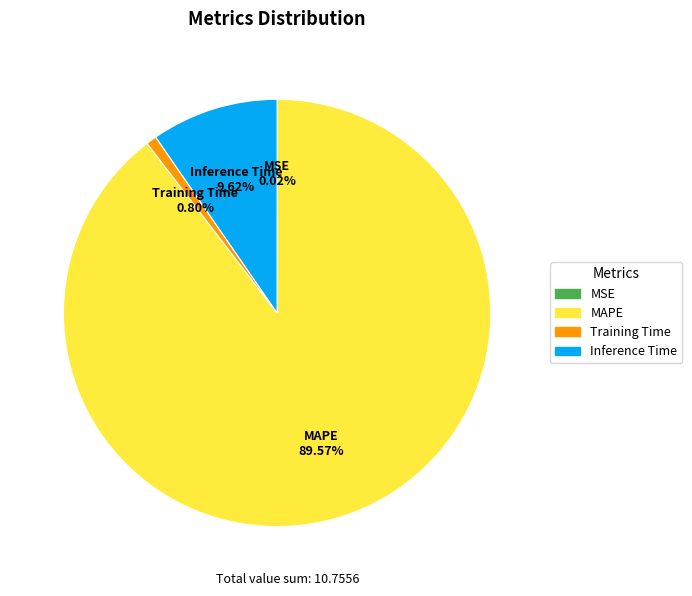

True or false: Inference Time accounts for 10% of the total.

True